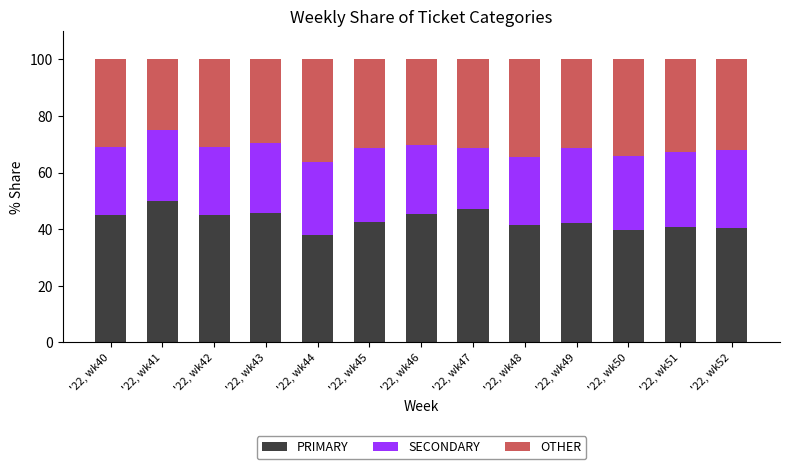

The PRIMARY series shows 10.6 at '22, wk45. True or false?

False